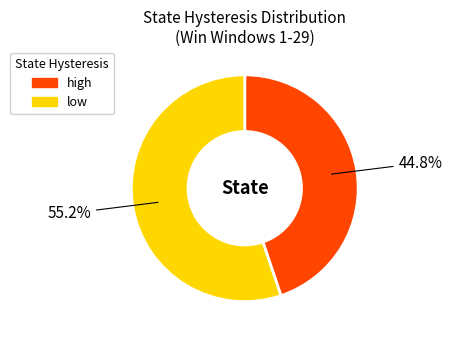

How much of the chart is everything except low?

44.8%